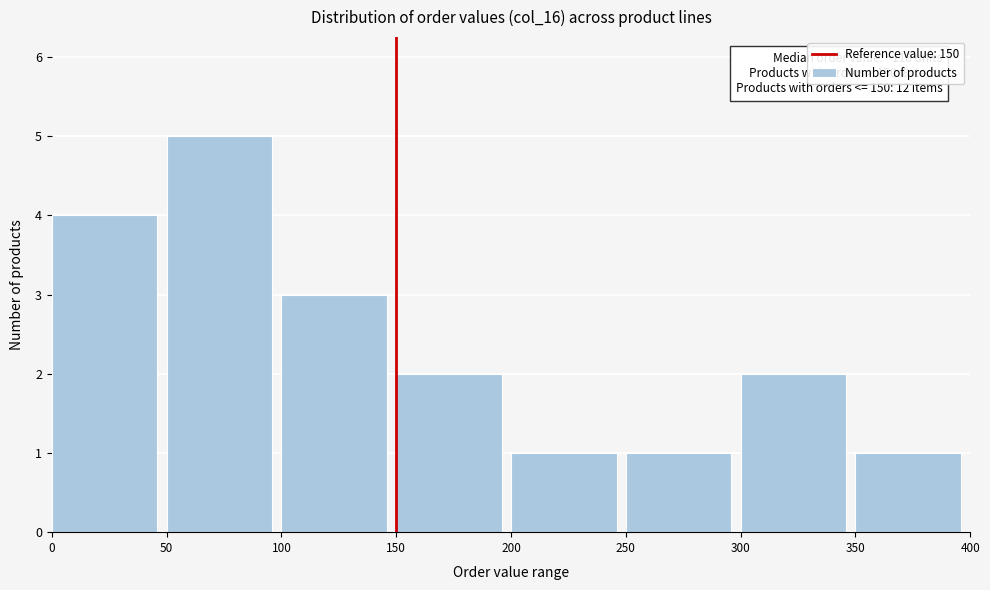

Over which range of the x-axis is the bar tallest?

50 to 100